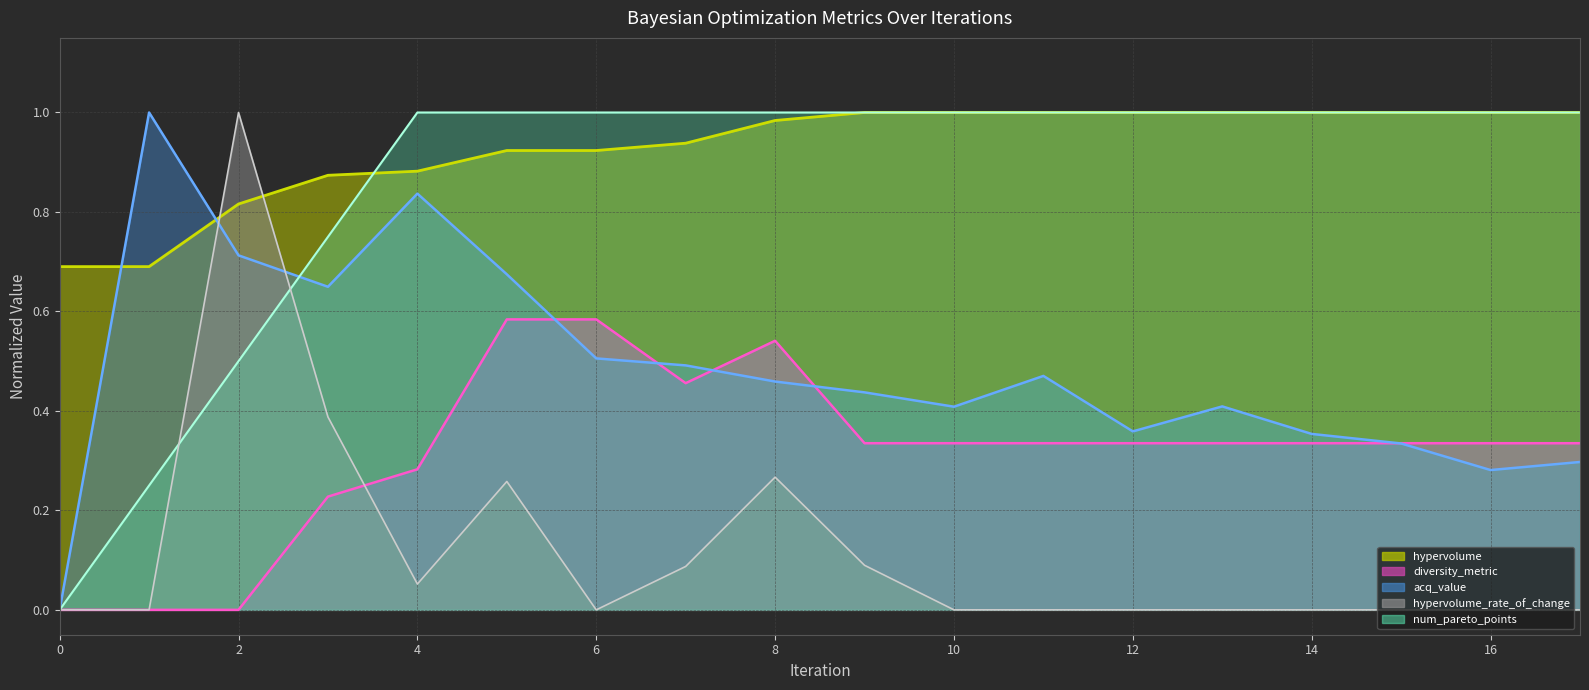

How many times do hypervolume_rate_of_change and acq_value cross each other?

2